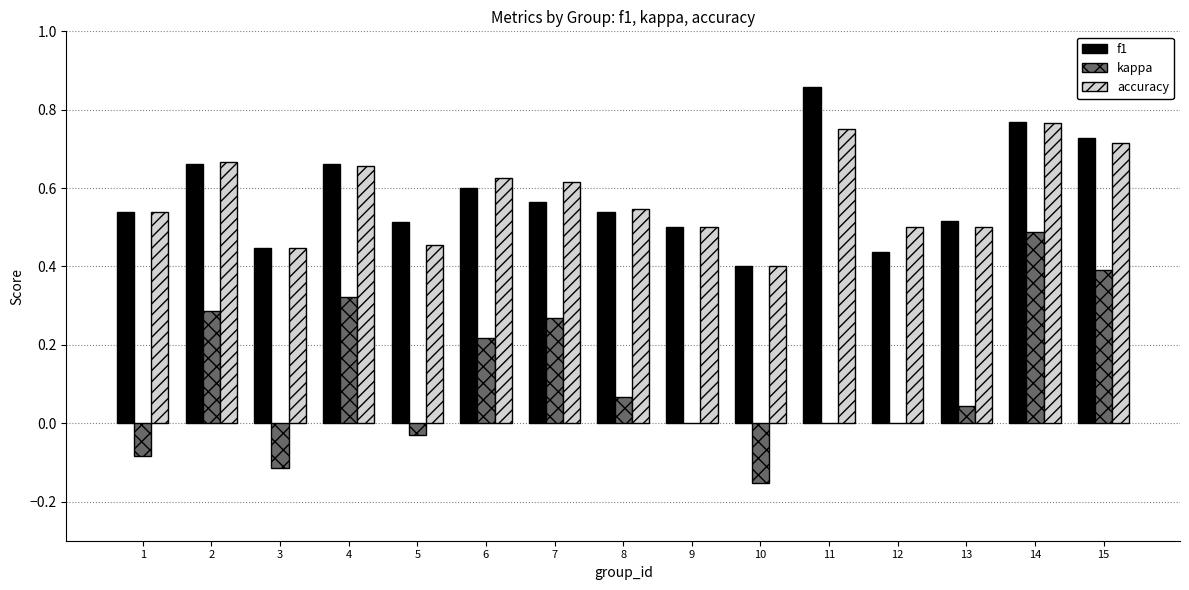

At which category is the sum across all series the highest?

14